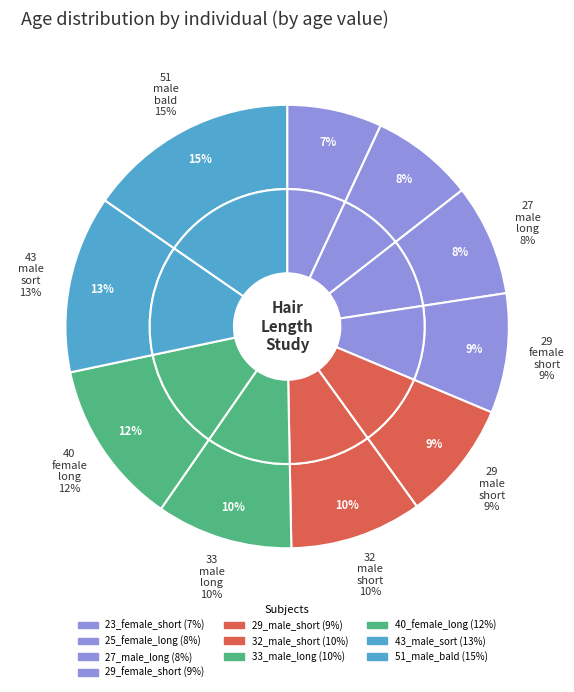

Which has a higher value, 25_female_long or 33_male_long?

33_male_long